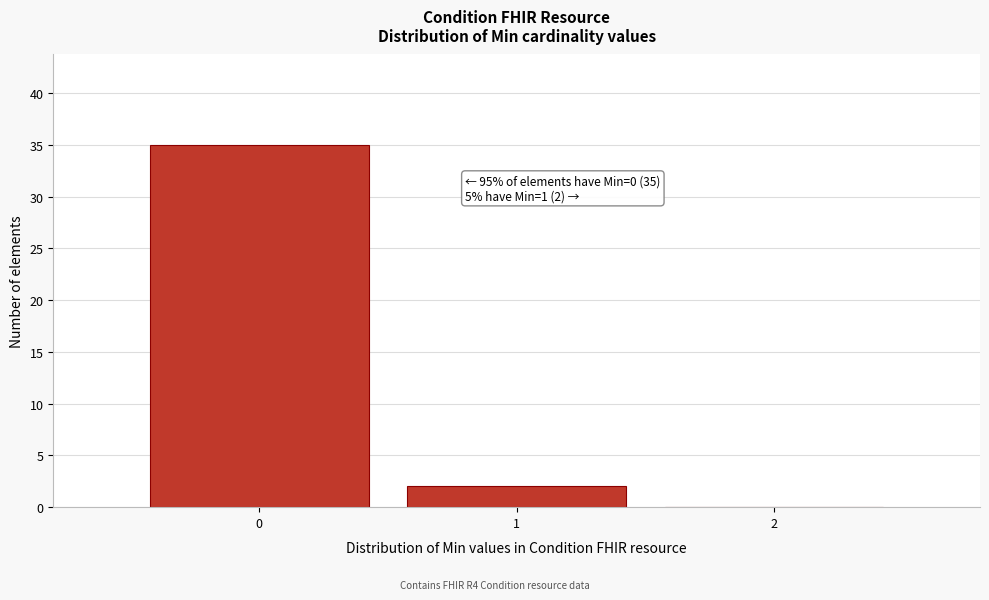

Which range on the x-axis has the tallest bar?

-0.5 to 0.5